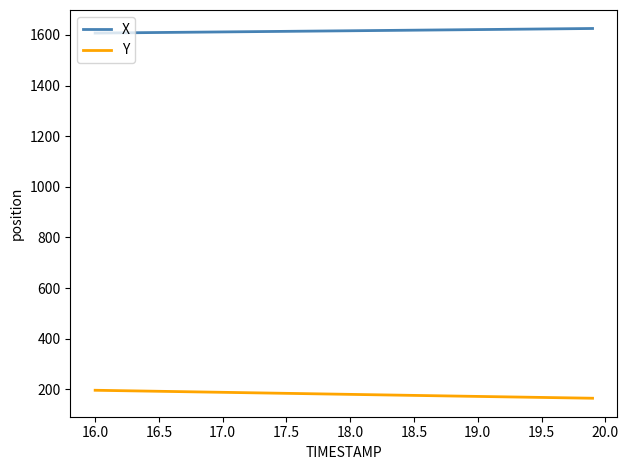

True or false: Y and X cross at least once.

False